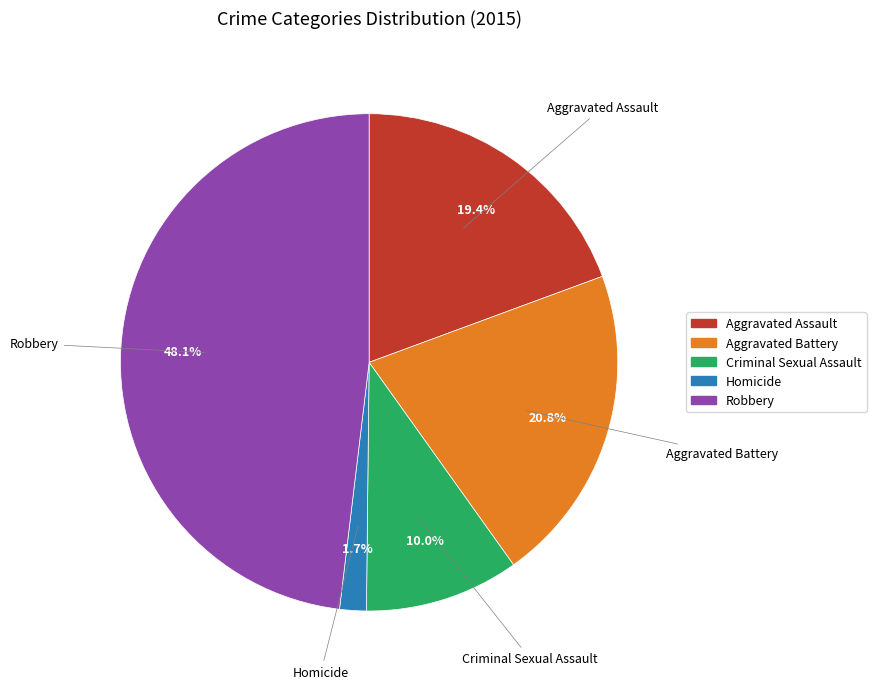

How much of the chart is everything except Aggravated Assault?

80.6%